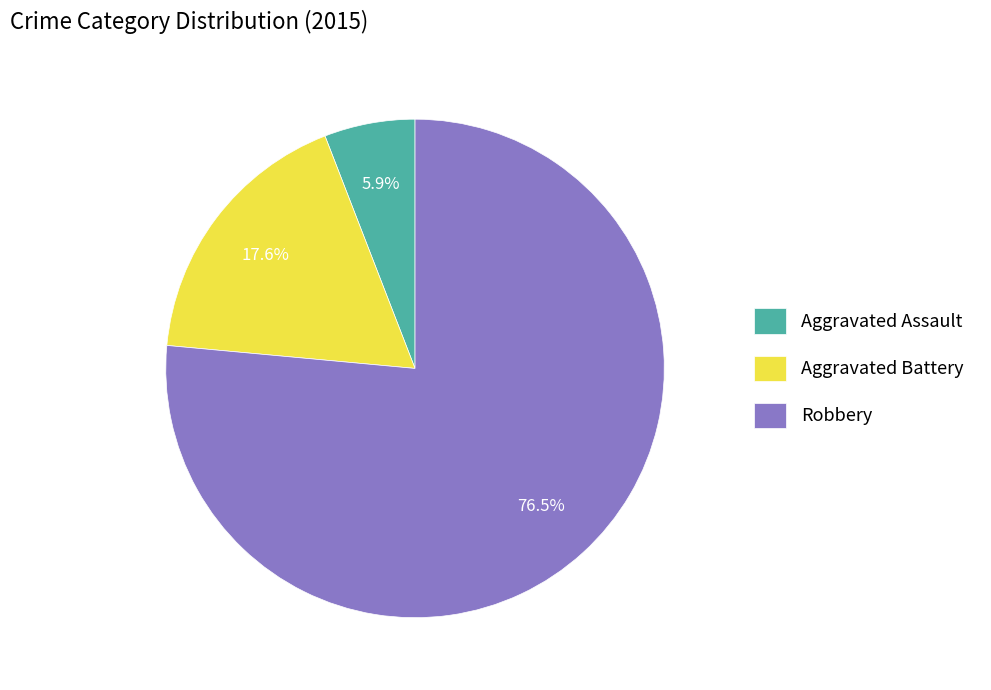

To the nearest percent, what is the average slice percentage?

33%